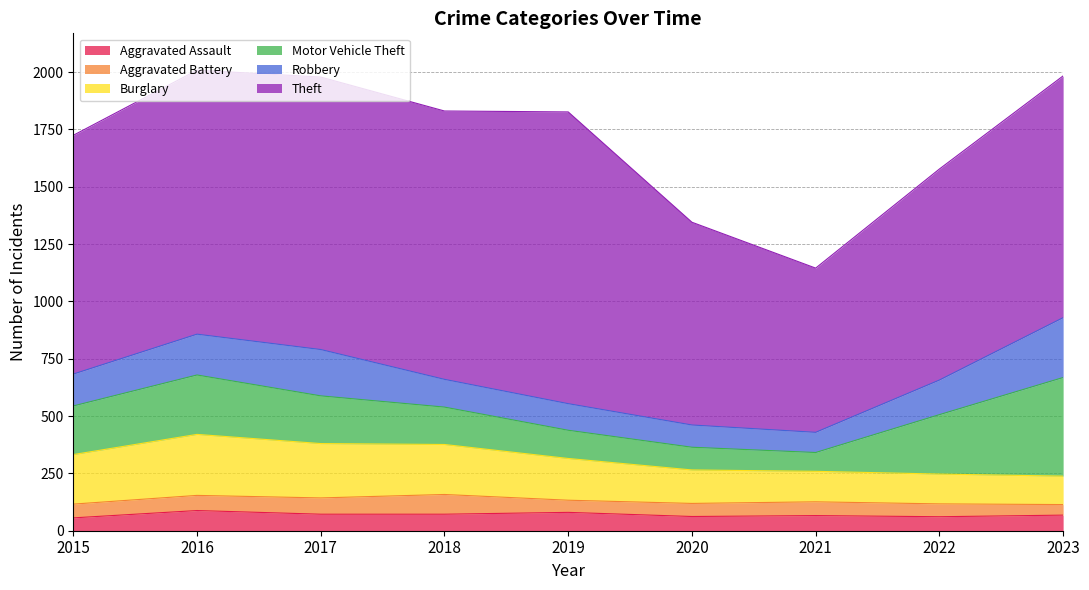

Read the Robbery value at 2019.

116